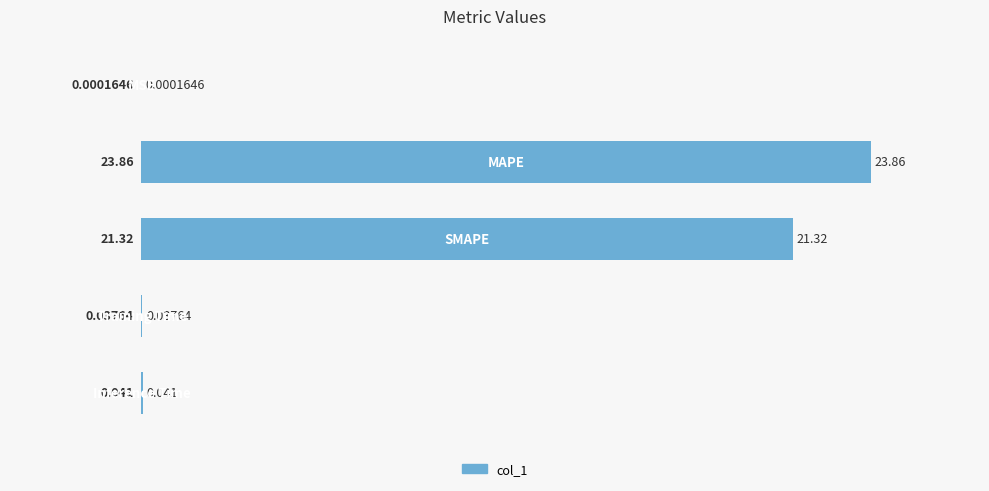

Are the bars horizontal?

Yes